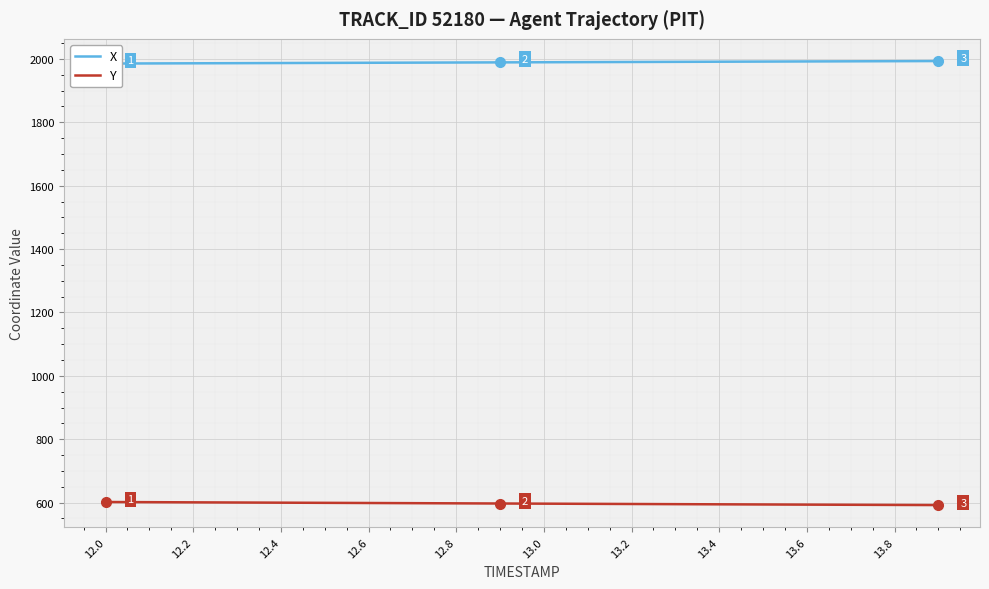

What is the highest value of the Y series?

601.9